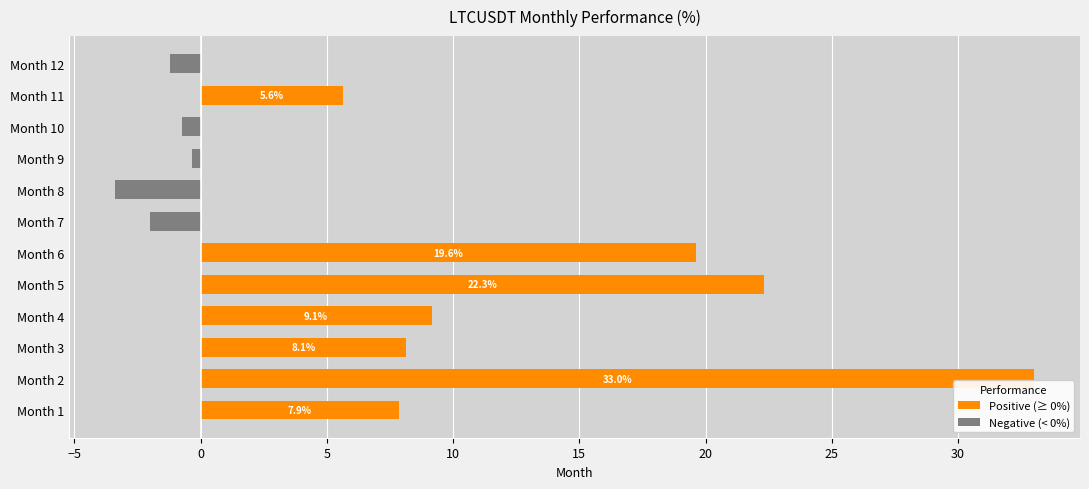

At which category does the chart reach its peak across all series?

Month 2